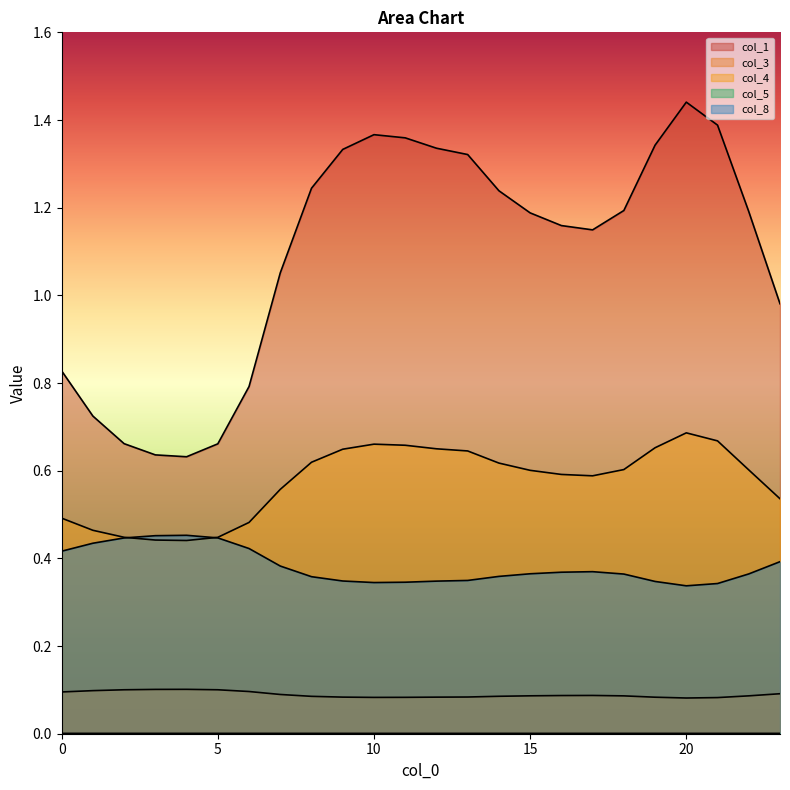

Which category has the lowest value across all series?

20